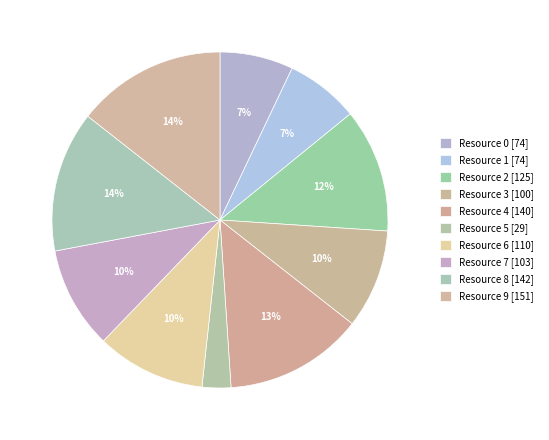

How many segments does this pie chart have?

10